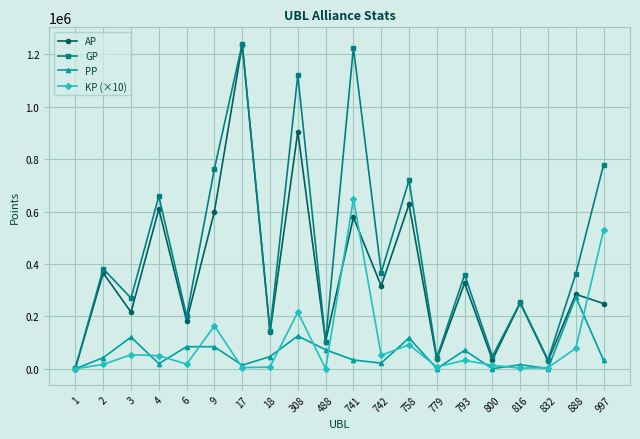

True or false: GP has a value of 381488.0 at 2.

True